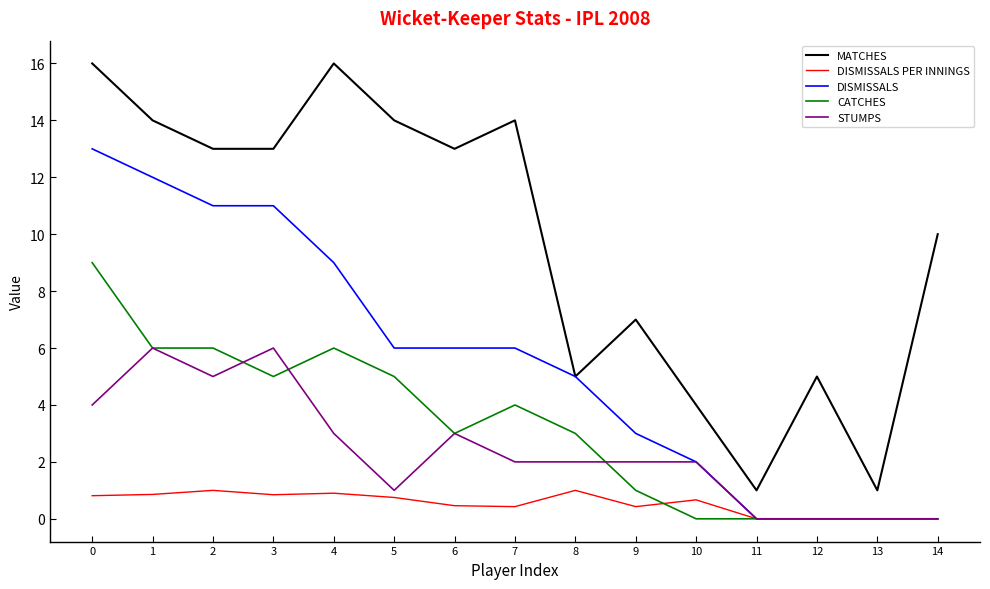

Is it true that MATCHES equals 1.8 at 10?

False